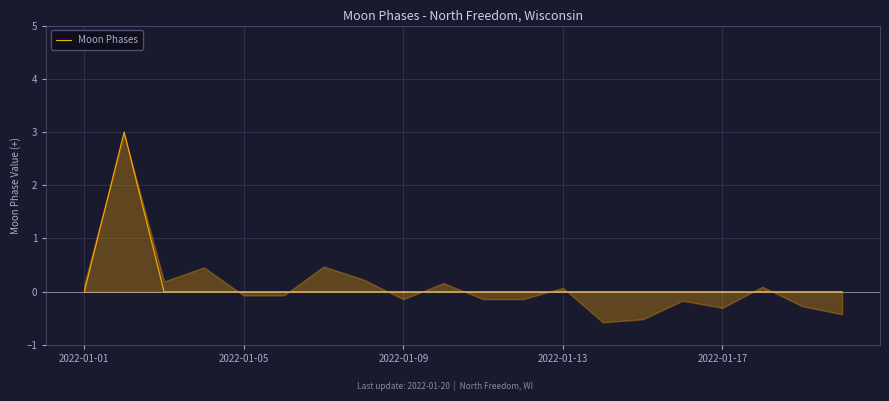

How many categories are shown in the chart?

20